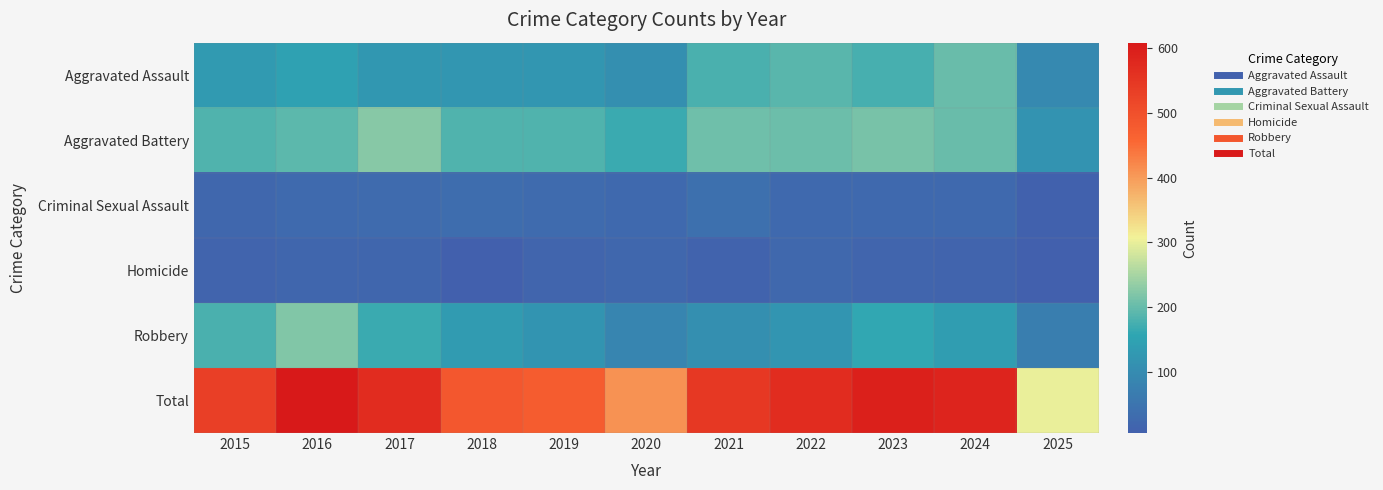

What is the spread (max minus min) of values at 2023?

577